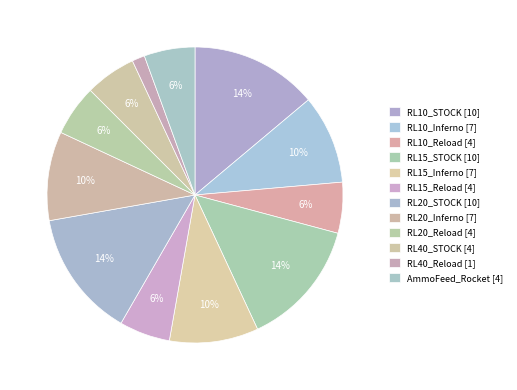

How many slices are in this pie chart?

12